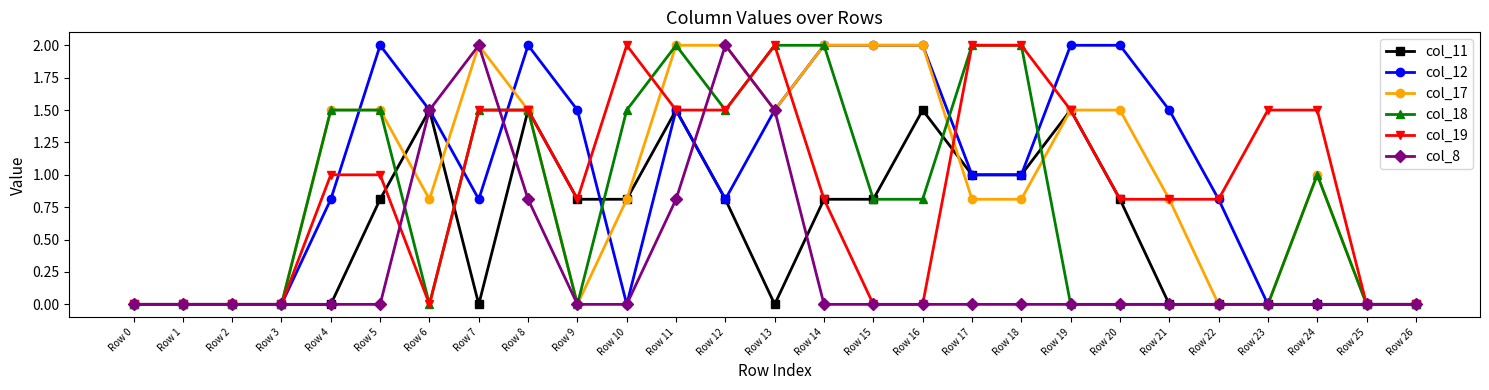

True or false: col_8 has more than 0 points higher than both neighbors.

True